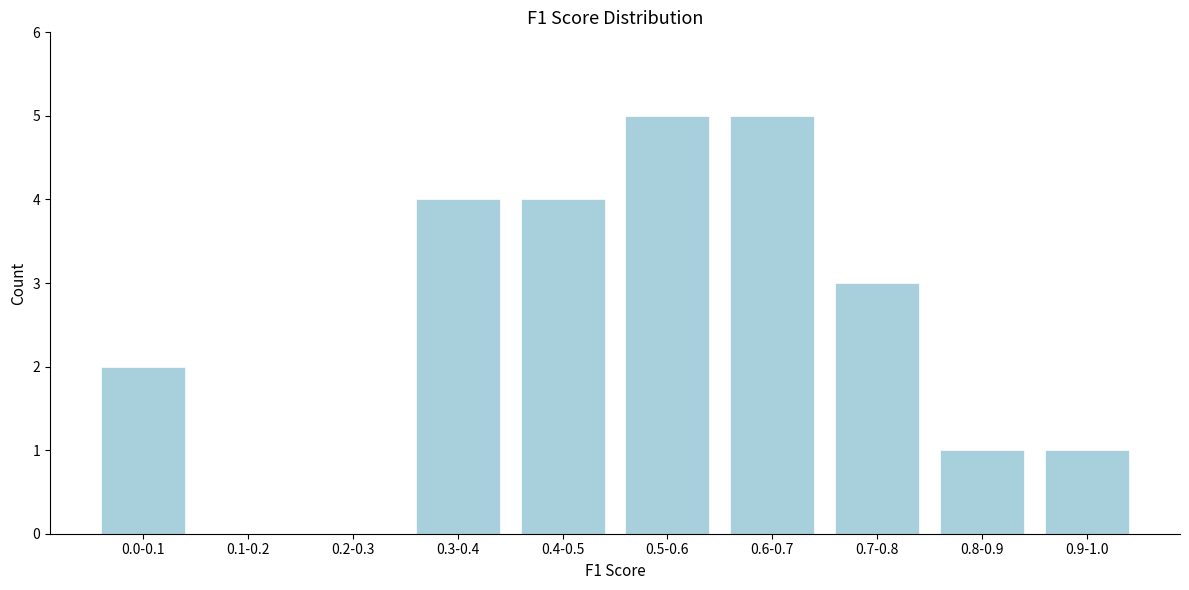

Reading left to right, what are all the values shown in this chart?

0.0-0.1=2	0.1-0.2=0	0.2-0.3=0	0.3-0.4=4	0.4-0.5=4	0.5-0.6=5	0.6-0.7=5	0.7-0.8=3	0.8-0.9=1	0.9-1.0=1